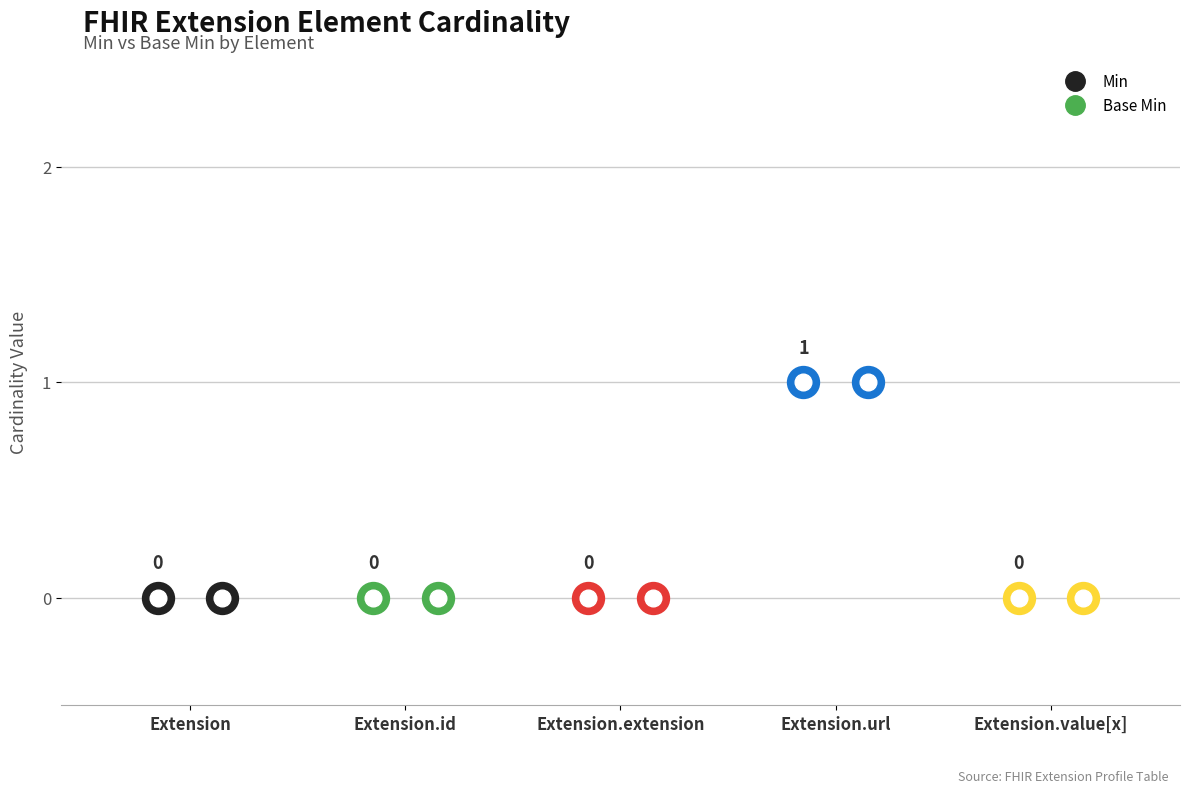

Is this an area chart (filled region under the line)?

No